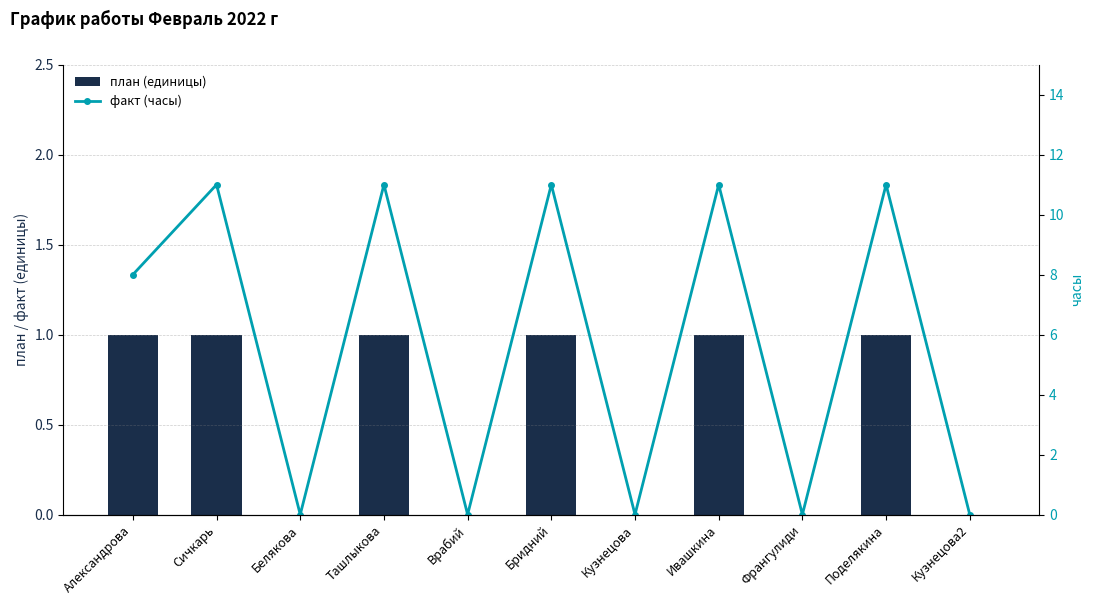

Rank the series at Александрова from highest to lowest value.

факт (часы), план (единицы)